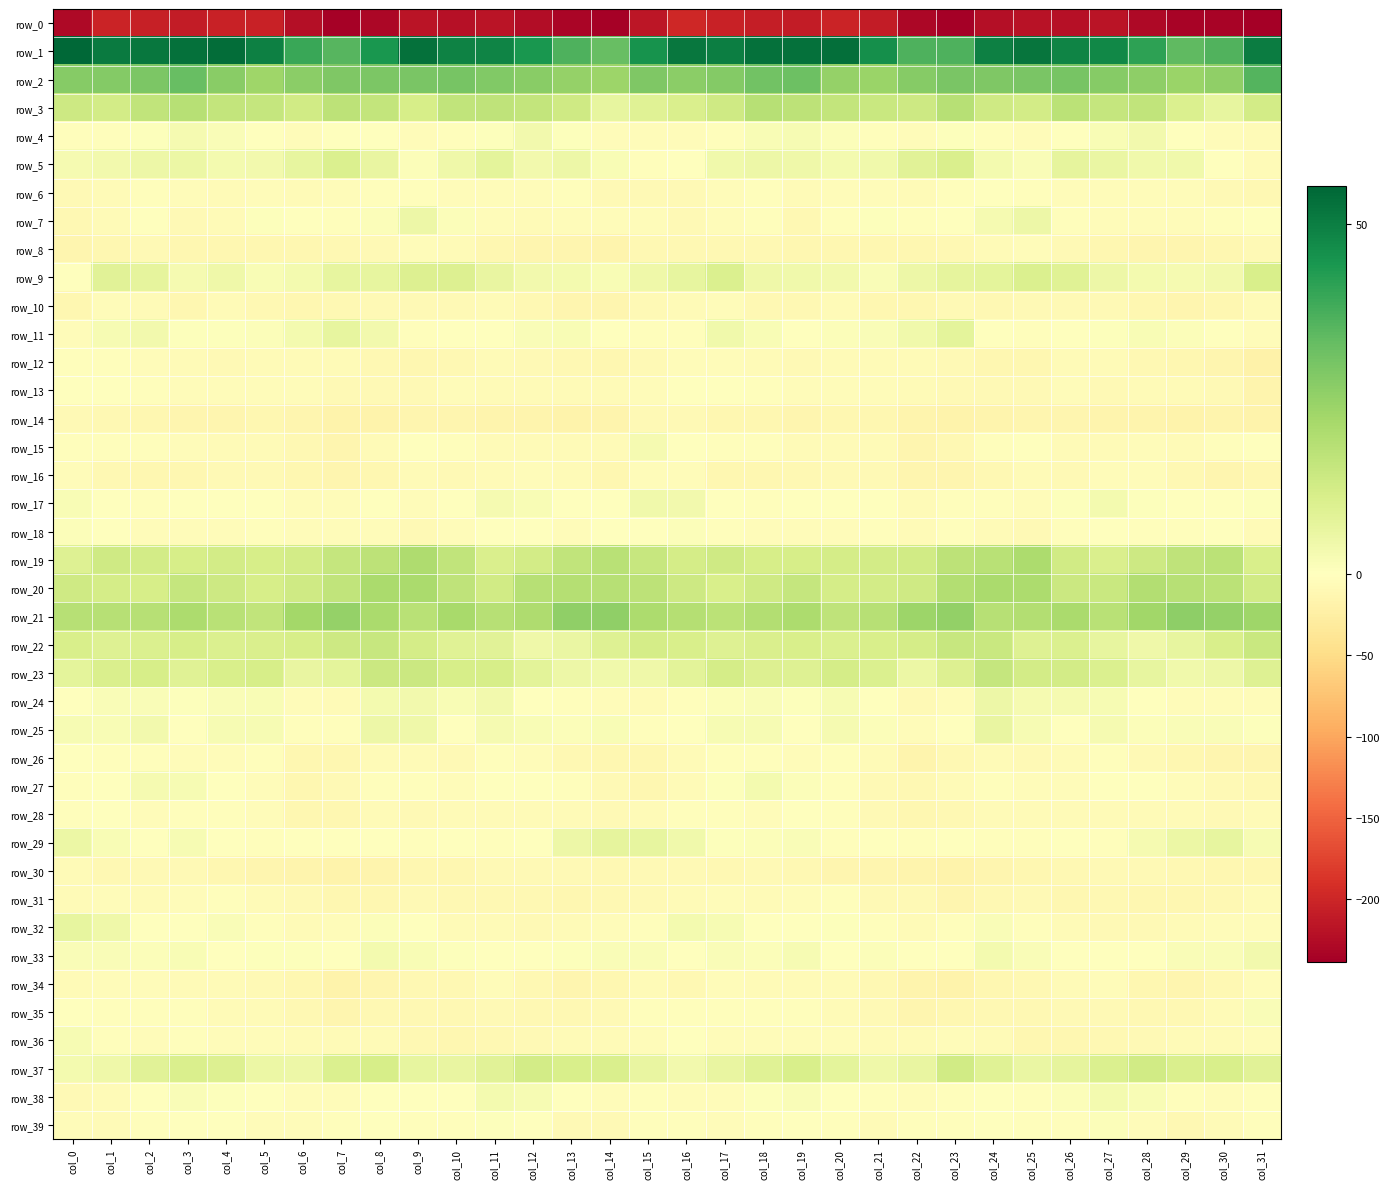

What is the average value of the row_21 series?

20.7